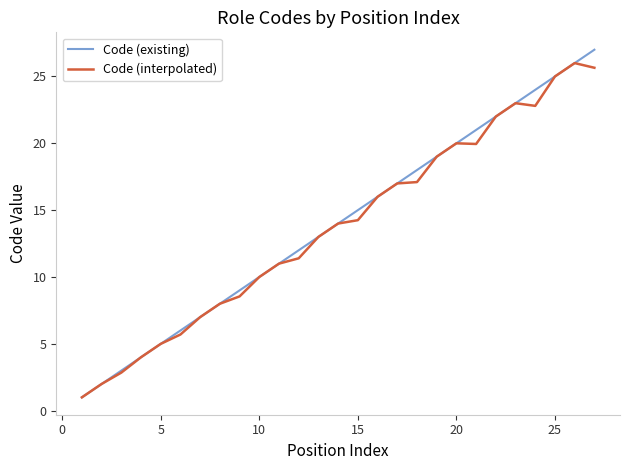

What is the smallest value displayed?

1.0